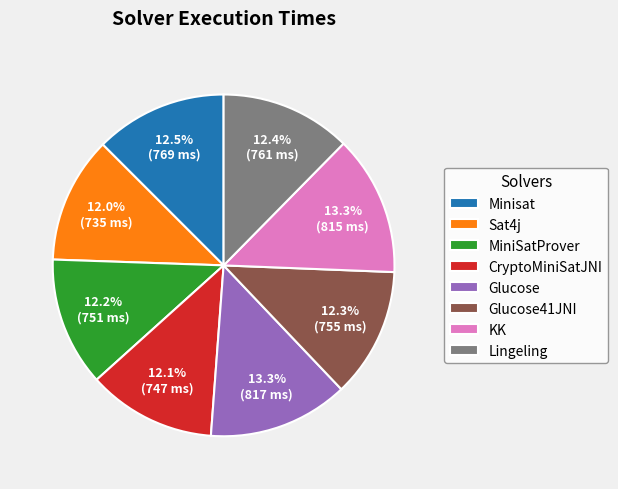

To the nearest percent, what portion does CryptoMiniSatJNI represent?

12%